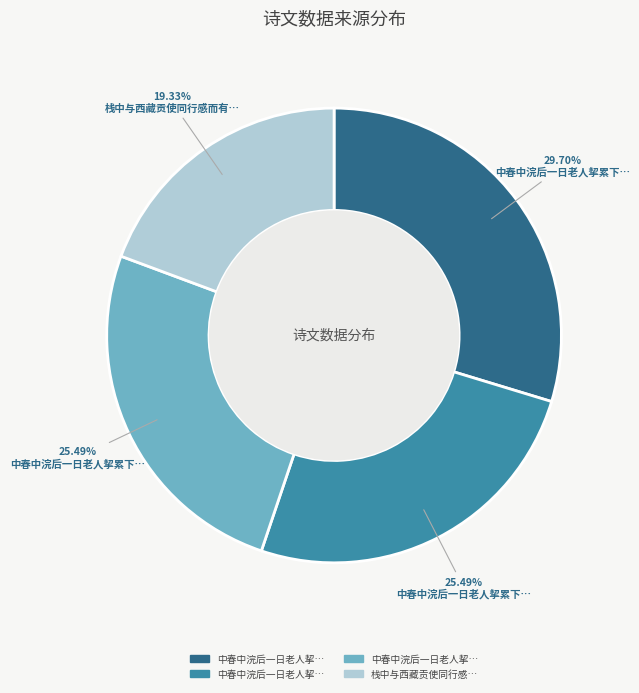

Does any single category account for the majority?

No